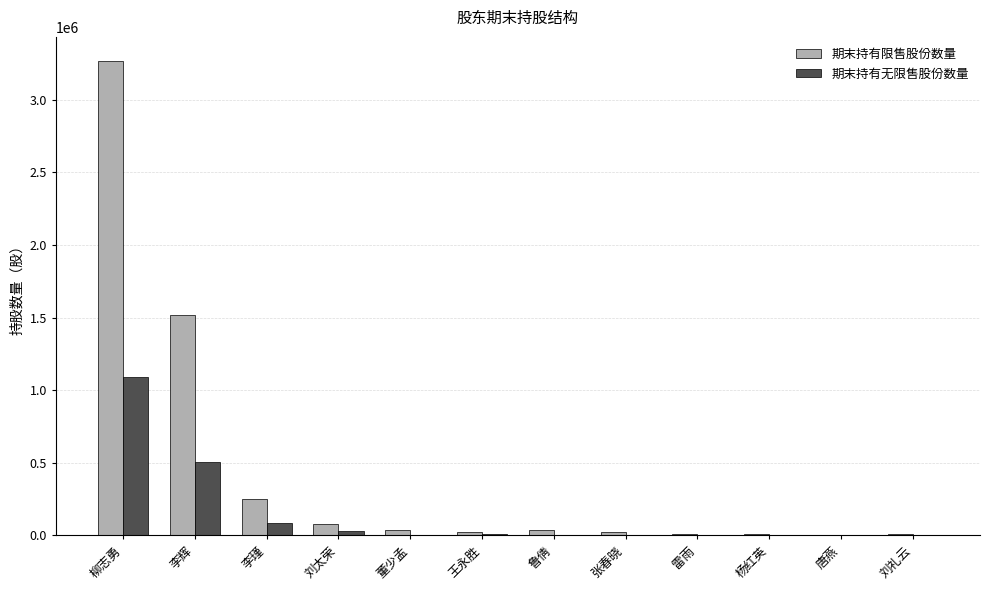

At which label does 期末持有限售股份数量 first exceed 33000?

柳志勇